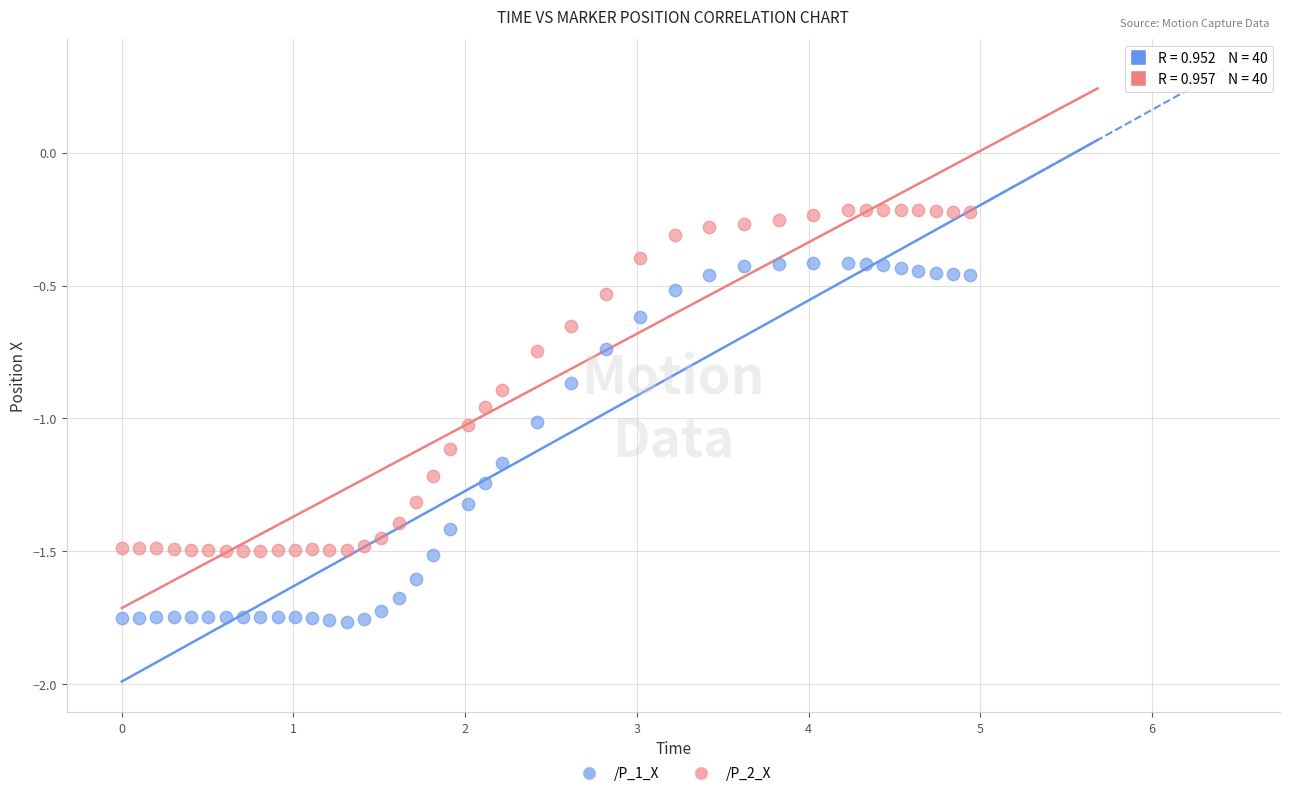

What are all the series names shown in the legend?

/P_1_X, /P_2_X